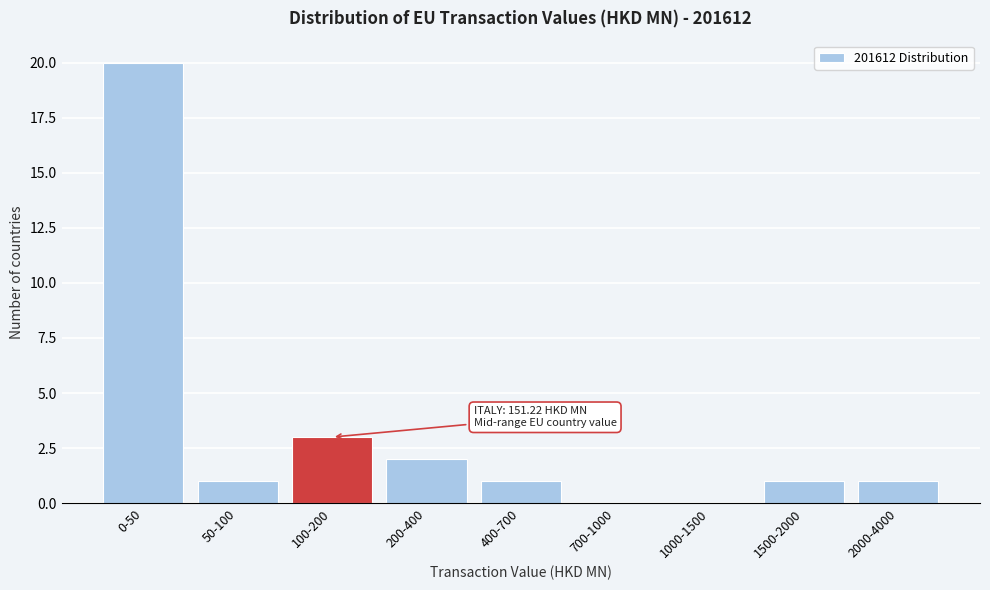

Reading left to right, transcribe all the data shown in this chart.

0-50=20	50-100=1	100-200=3	200-400=2	400-700=1	700-1000=0	1000-1500=0	1500-2000=1	2000-4000=1